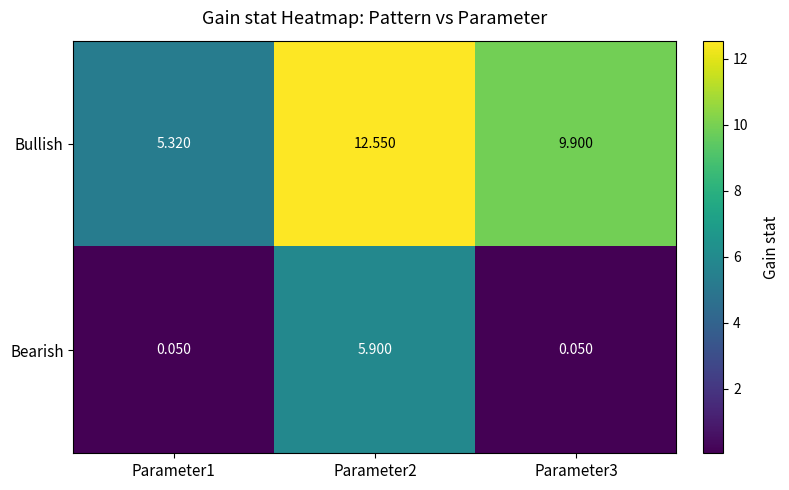

List the series in order of their overall mean, lowest first.

Bearish, Bullish